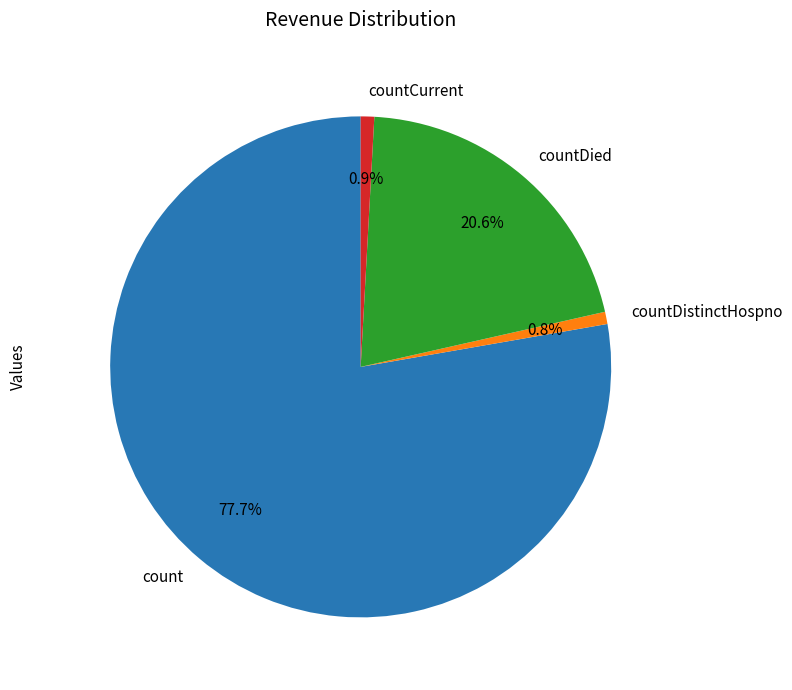

Does countDistinctHospno account for over 50% of the chart?

No